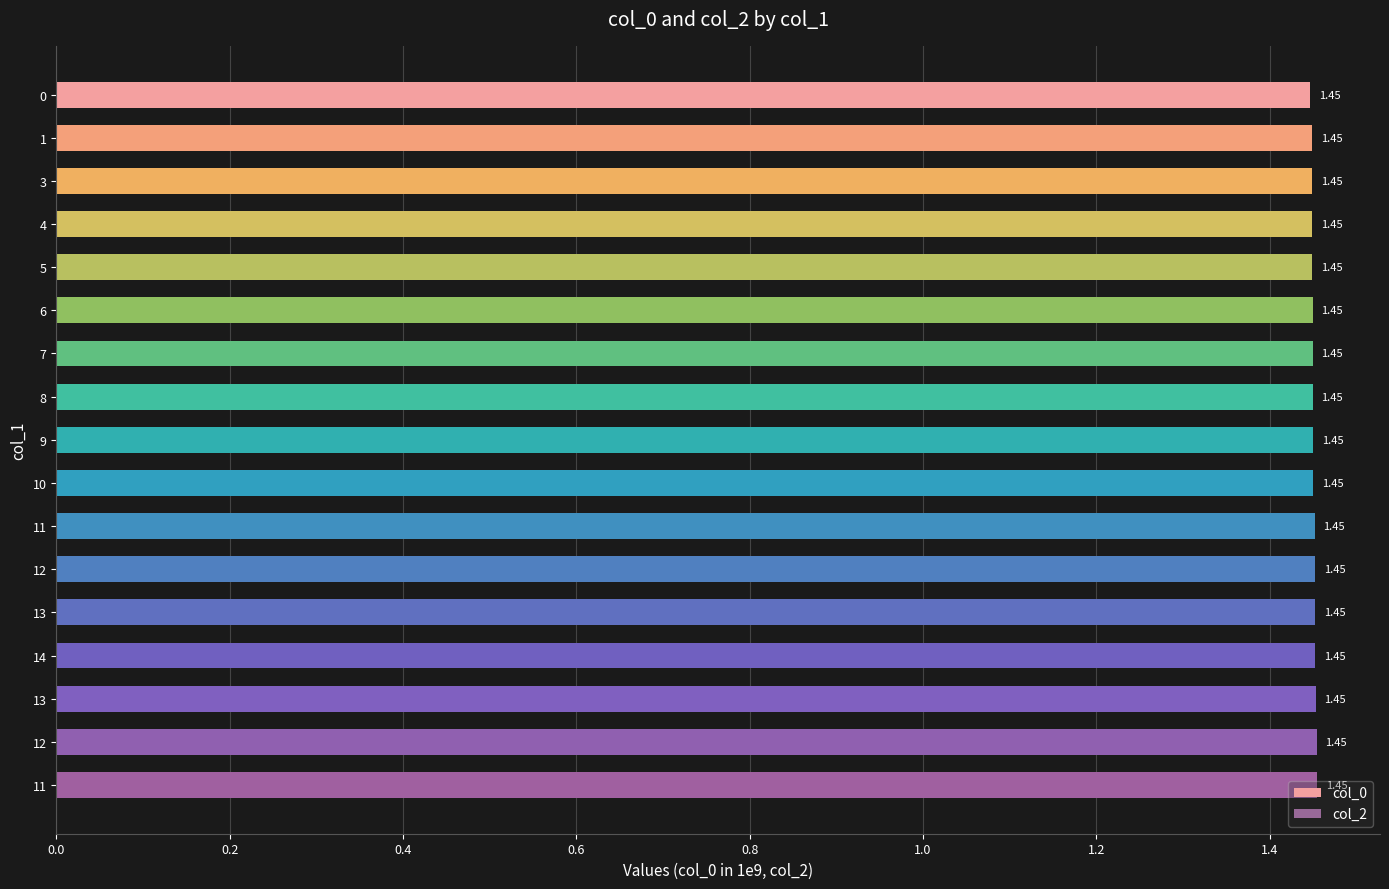

How many data points does each series have?

17